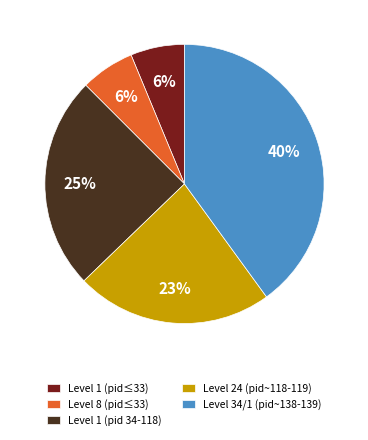

How many slices are in this pie chart?

5